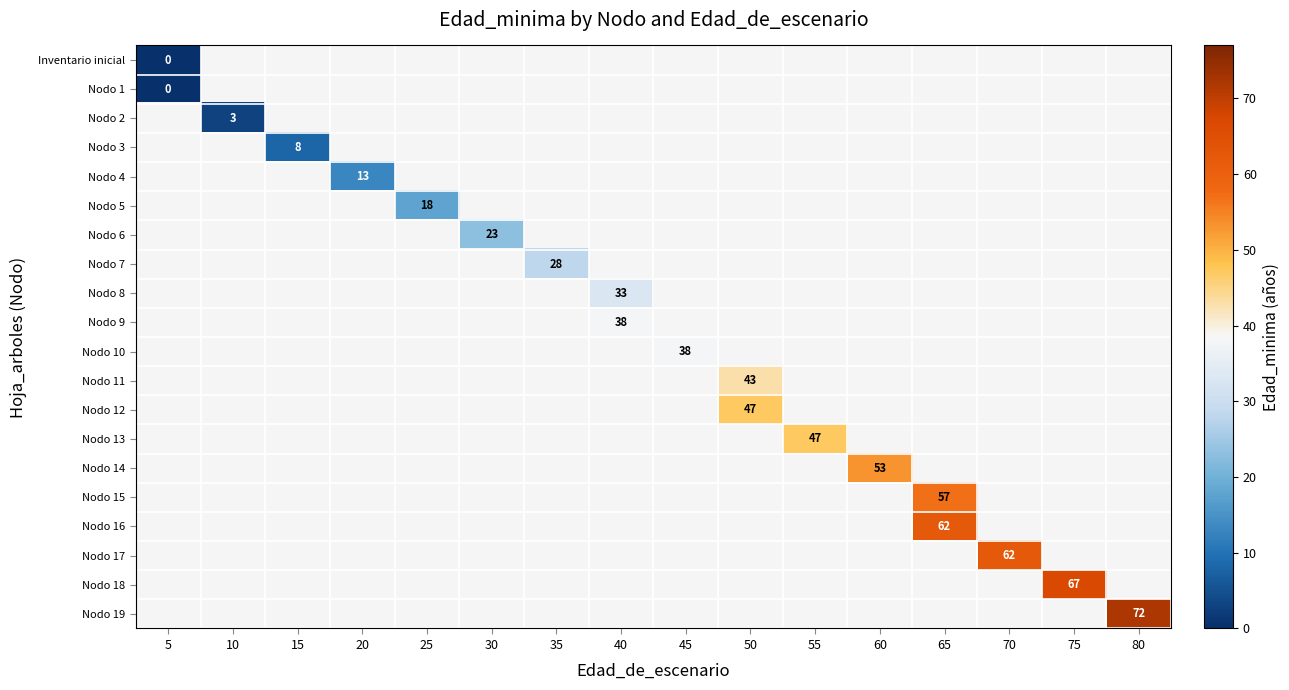

How many distinct data groups are displayed?

20